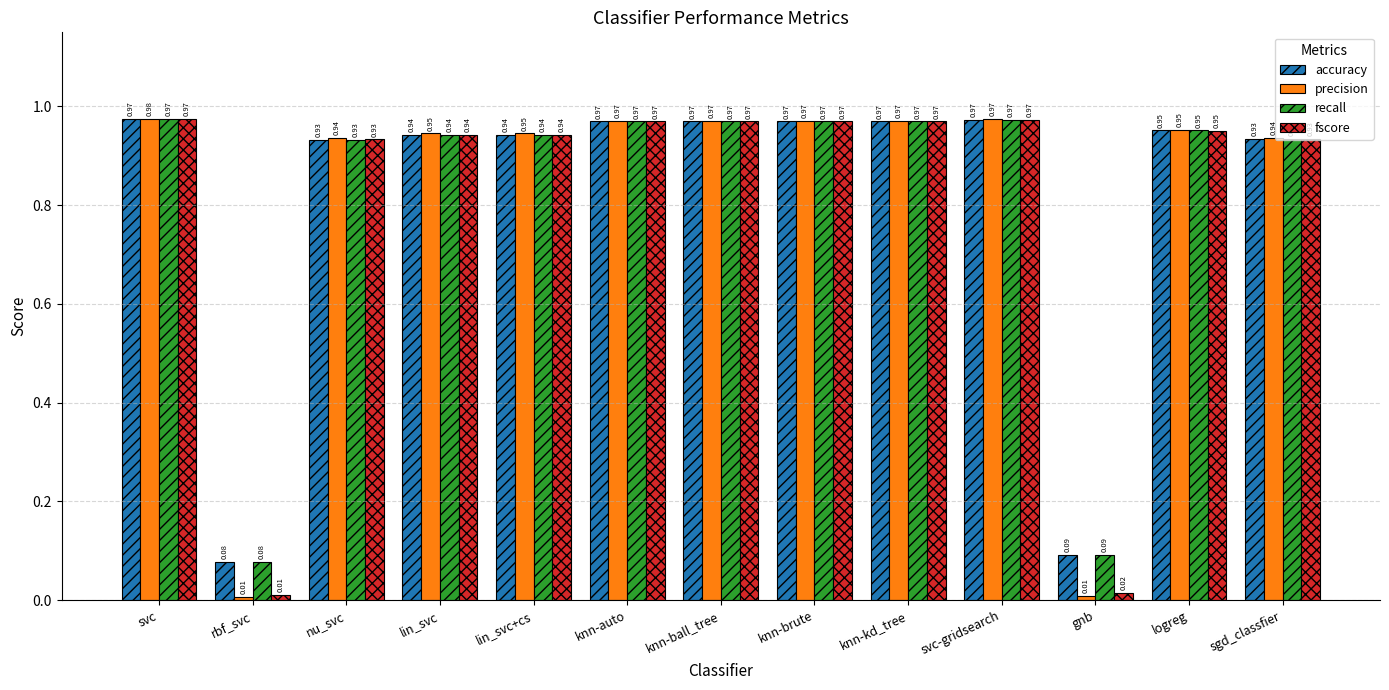

How many data points does each series have?

13